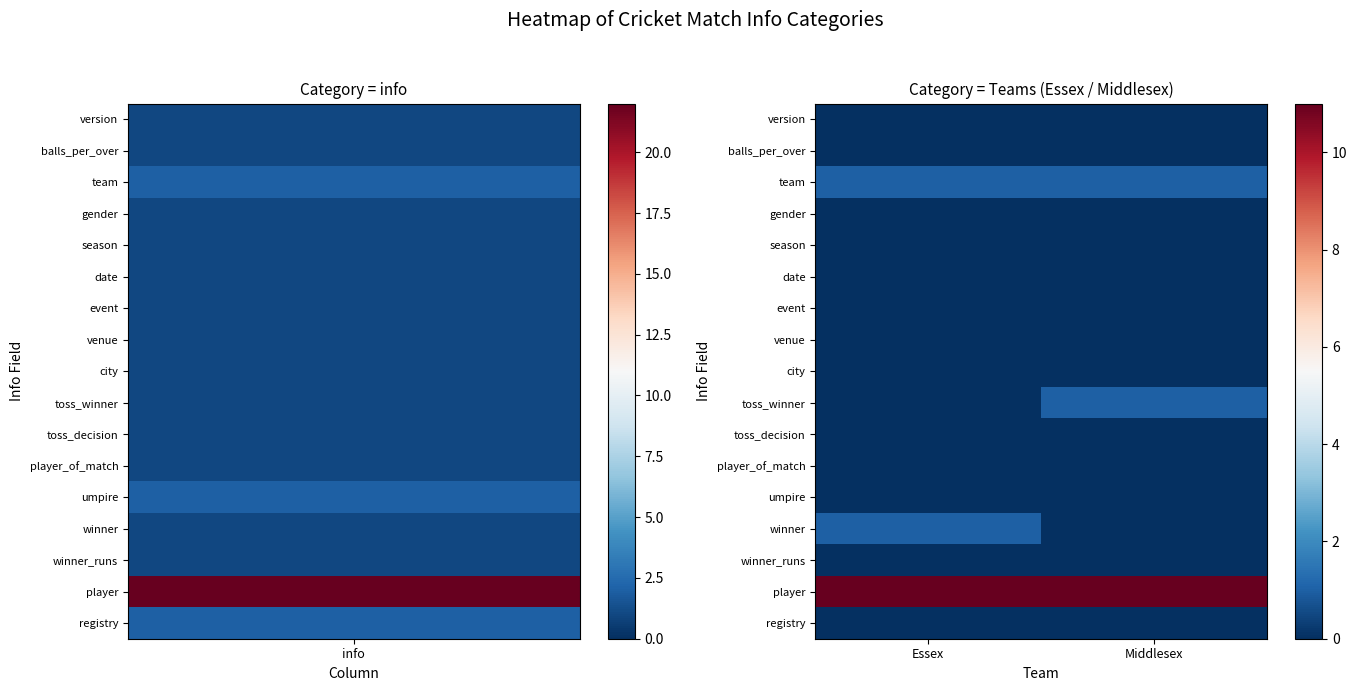

Which category has the highest value across all series?

Essex